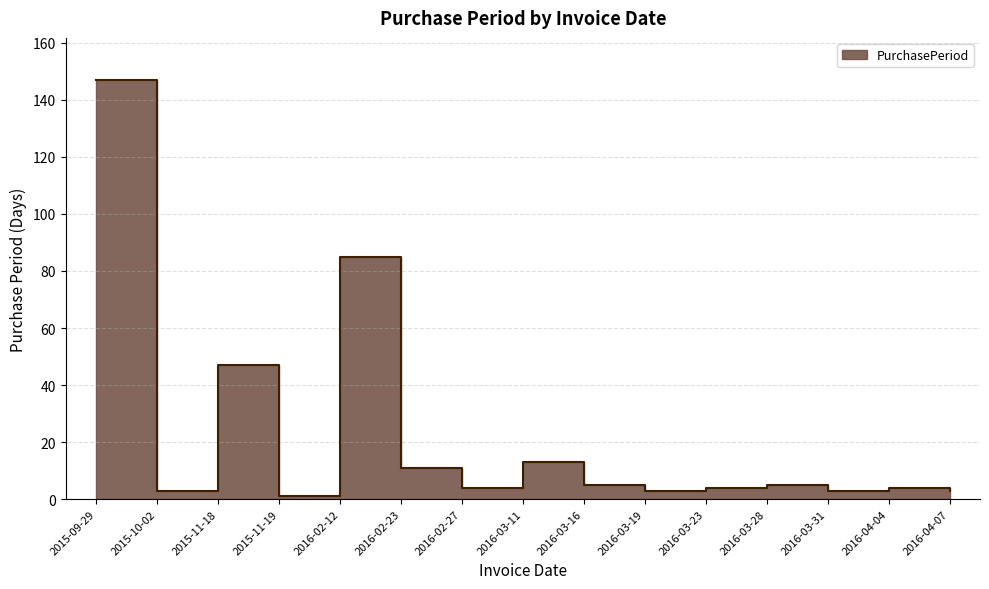

Where is the first local minimum?

2015-10-02